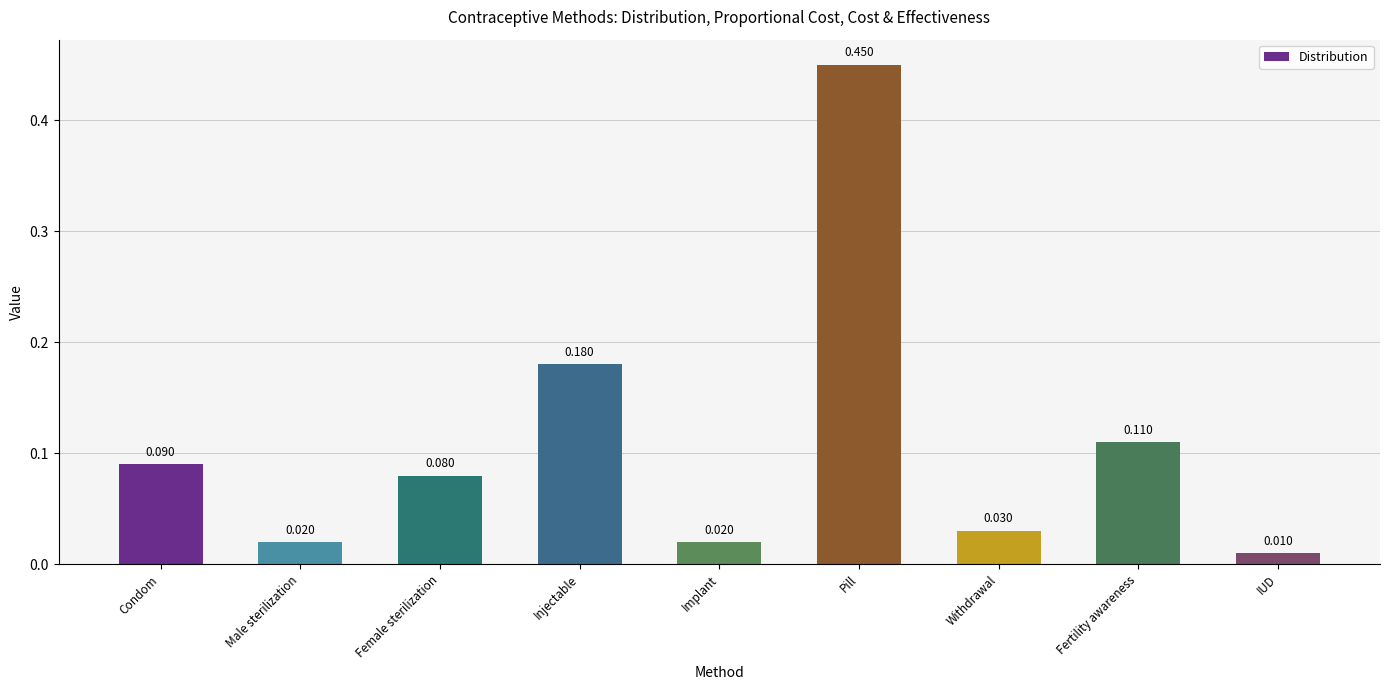

What is the label of the 6th bar from the right?

Injectable